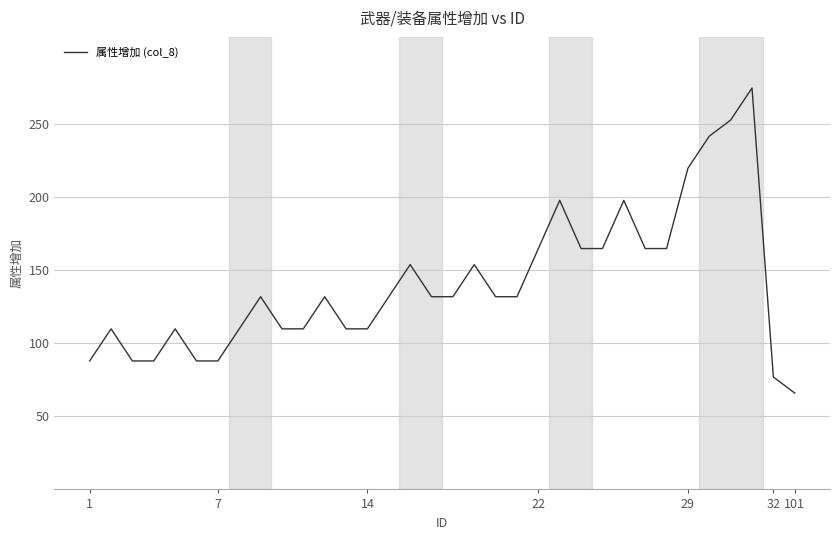

Reading left to right, list all the values displayed in this chart.

88	110	88	88	110	88	88	110	132	110	110	132	110	110	132	154	132	132	154	132	132	165	198	165	165	198	165	165	220	242	253	275	77	66